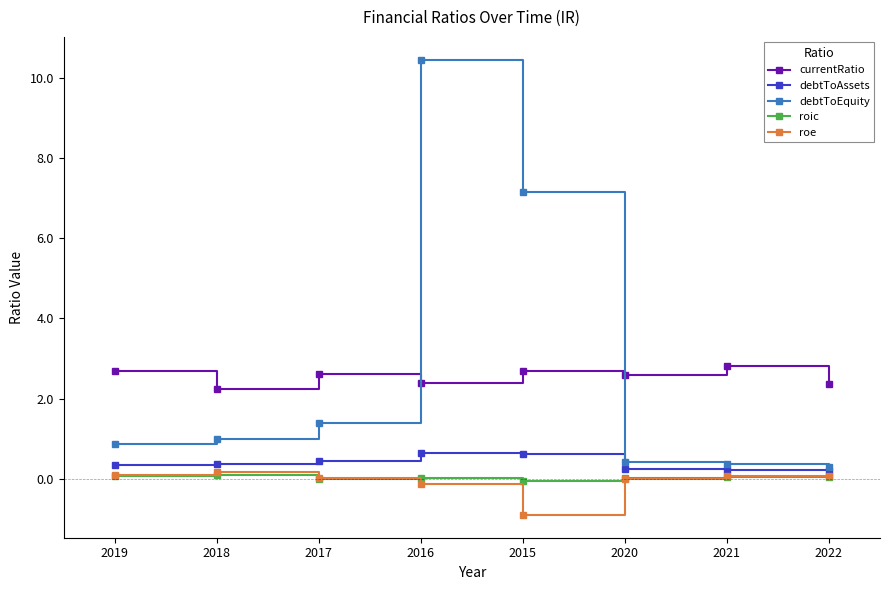

What is the average value of the currentRatio series?

2.5